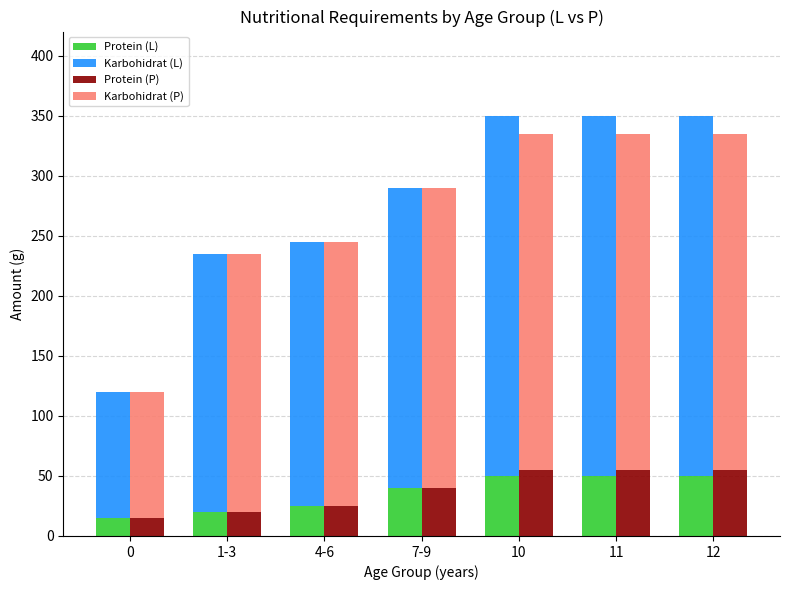

What is the label of the 5th bar from the right?

4-6